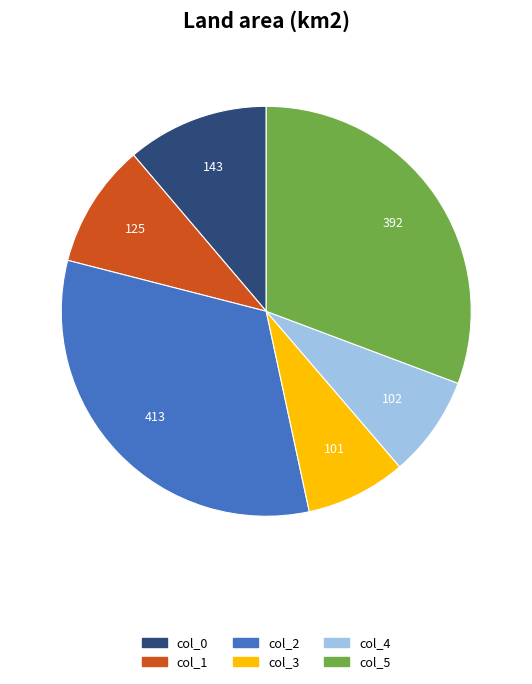

Is it true that col_2 is 39% of the pie?

False